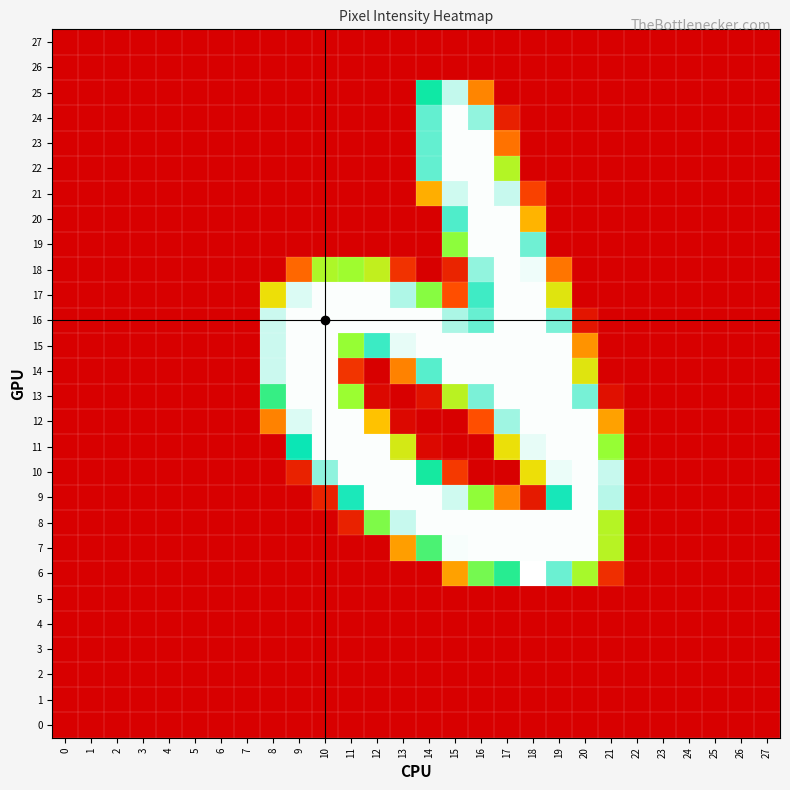

Which series has the largest range (max minus min)?

6